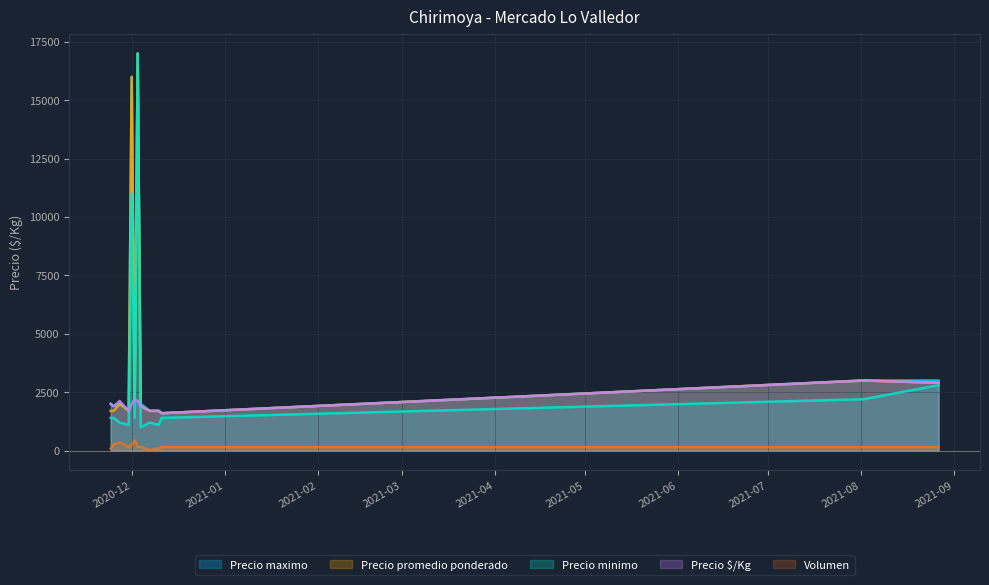

True or false: Volumen and Precio minimo intersect in this chart.

False